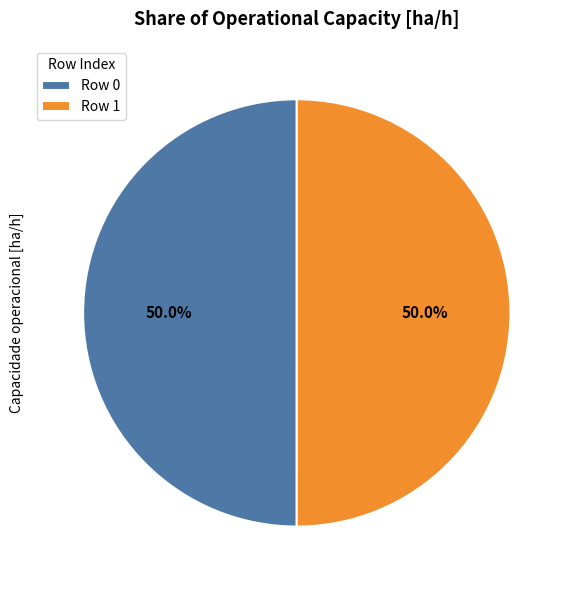

Approximately how many times larger is the value at Row 1 compared to Row 0?

1.0